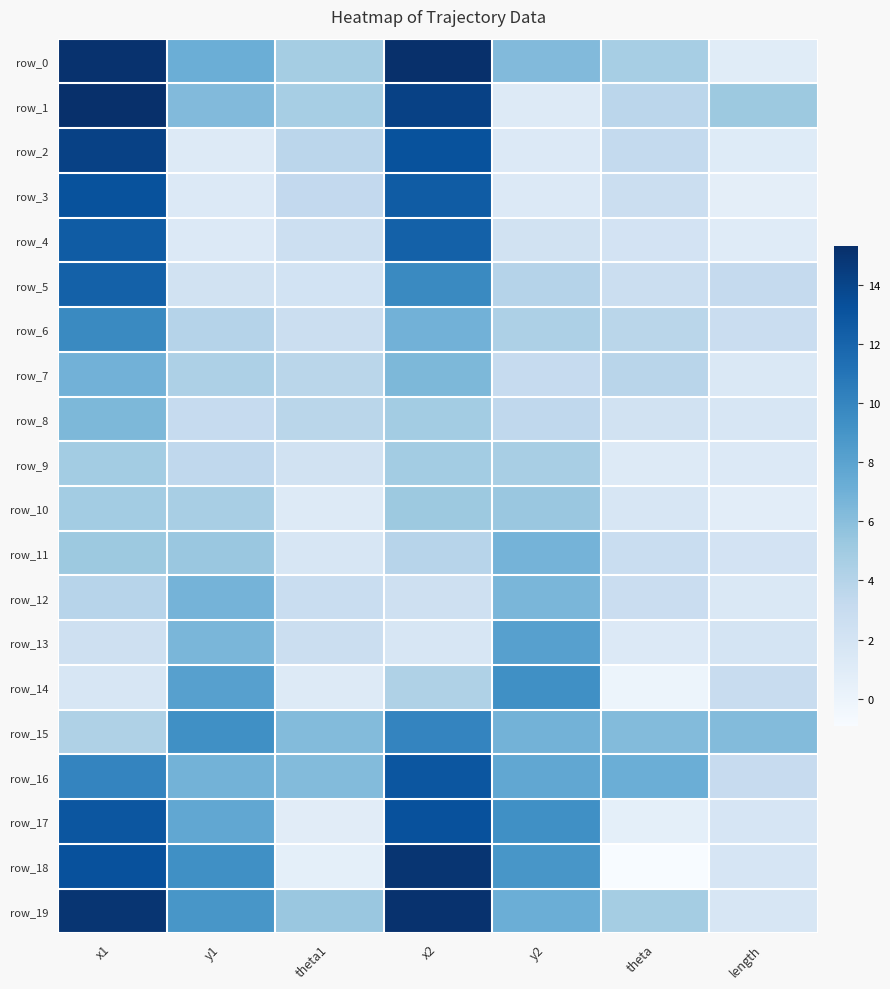

True or false: row_4 has a value of 2.6 at theta1.

True